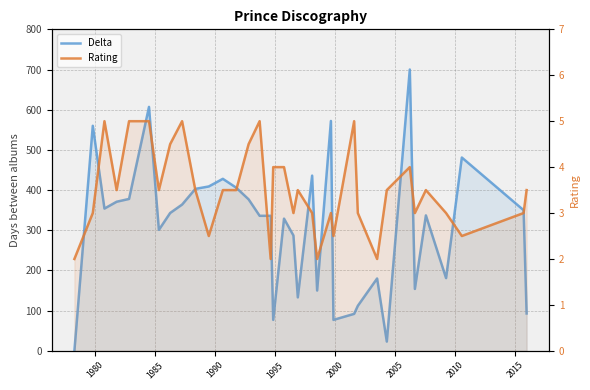

Rank the series by their average value, from highest to lowest.

Delta, Rating